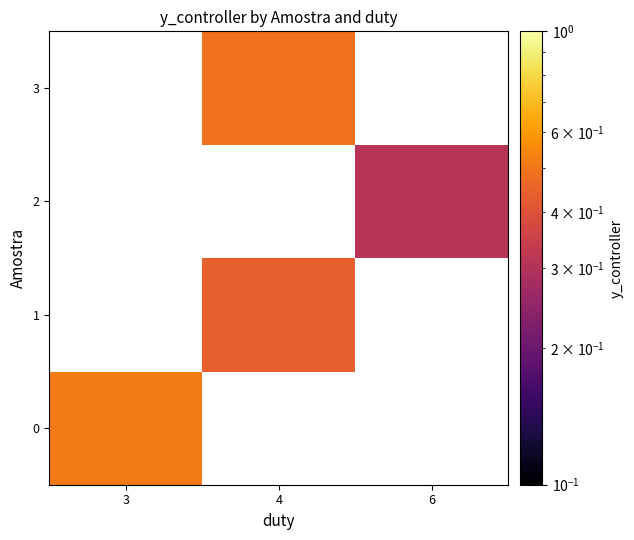

What is the minimum value for 0?

0.5